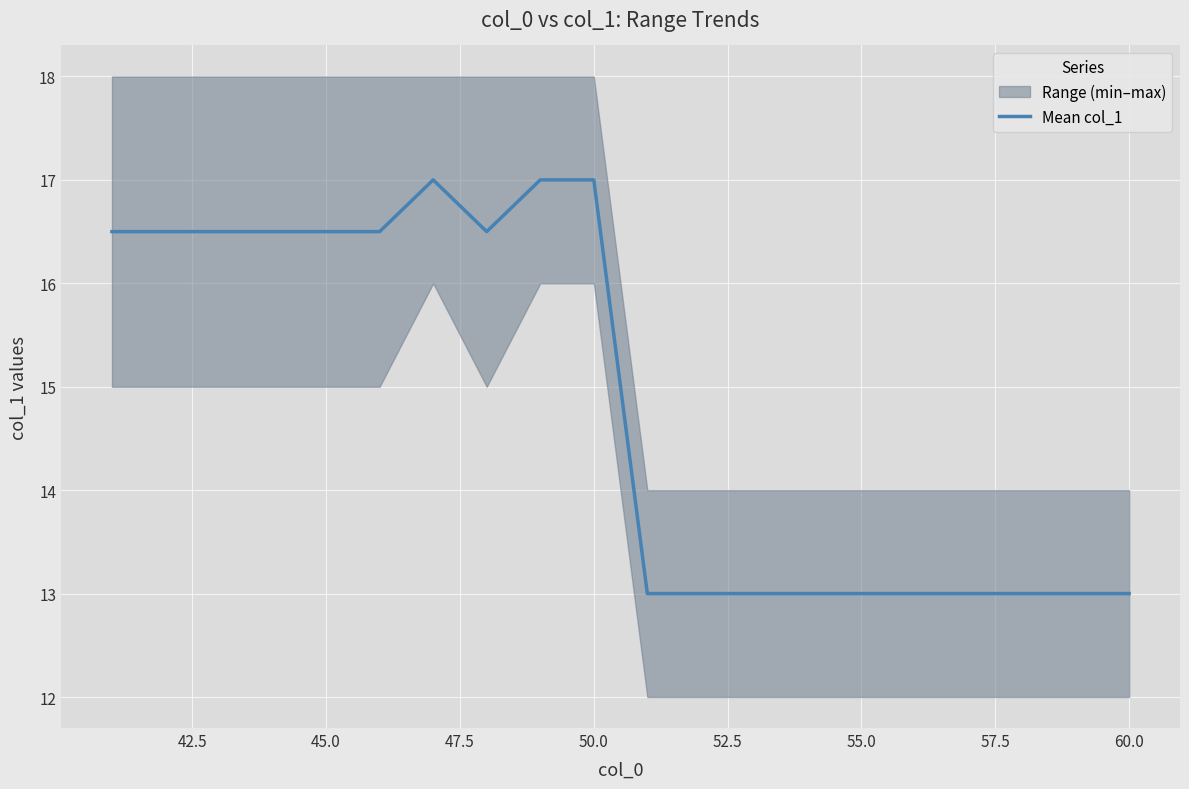

What is the lowest value of the Mean col_1 series?

13.0